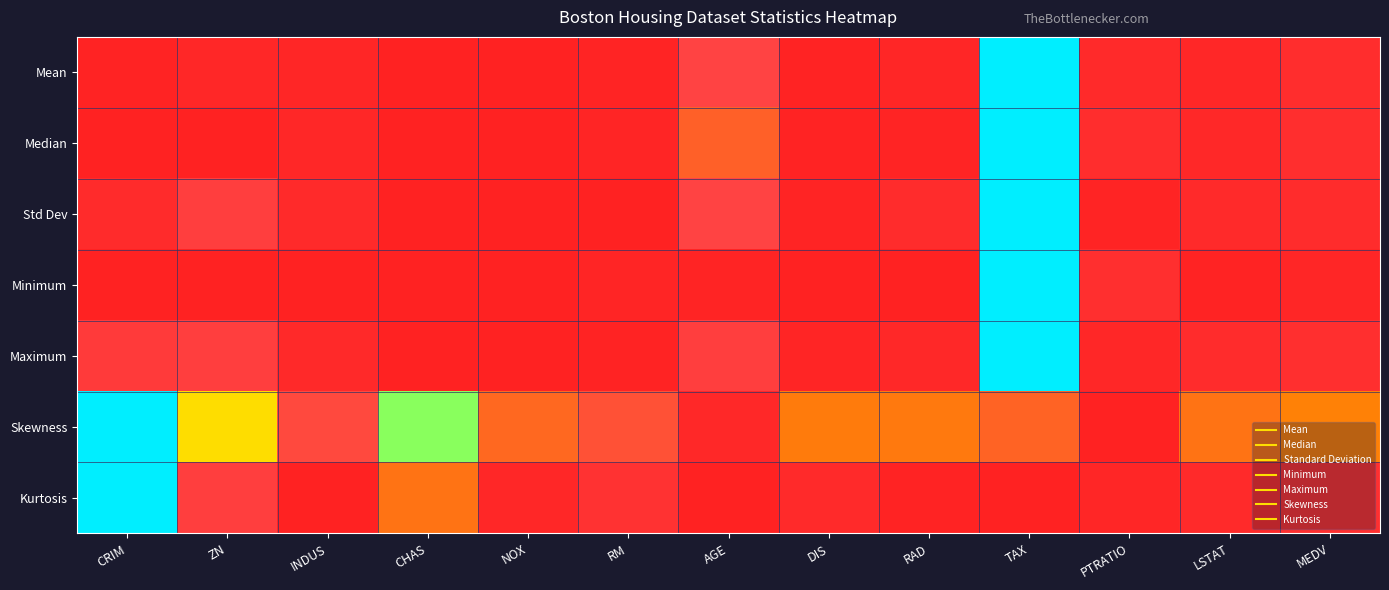

Rank the series at PTRATIO from lowest to highest value.

Skewness, Std Dev, Kurtosis, Maximum, Mean, Median, Minimum